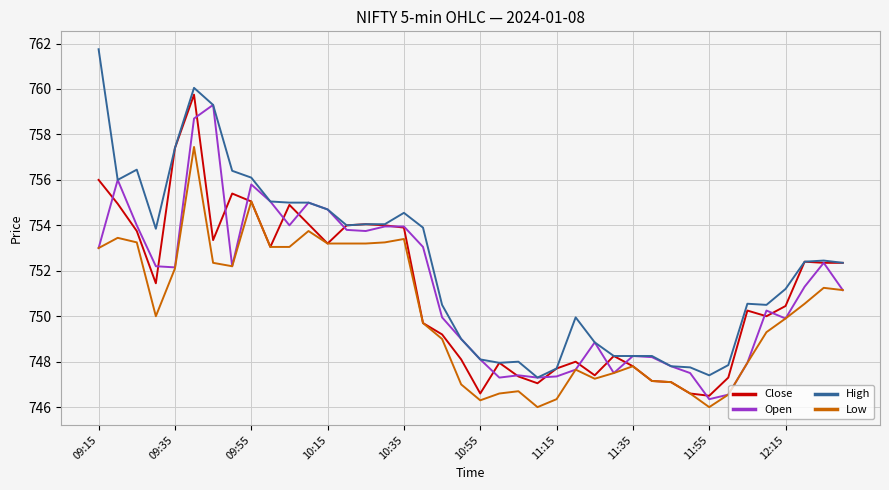

What are all the series names shown in the legend?

Close, Open, High, Low